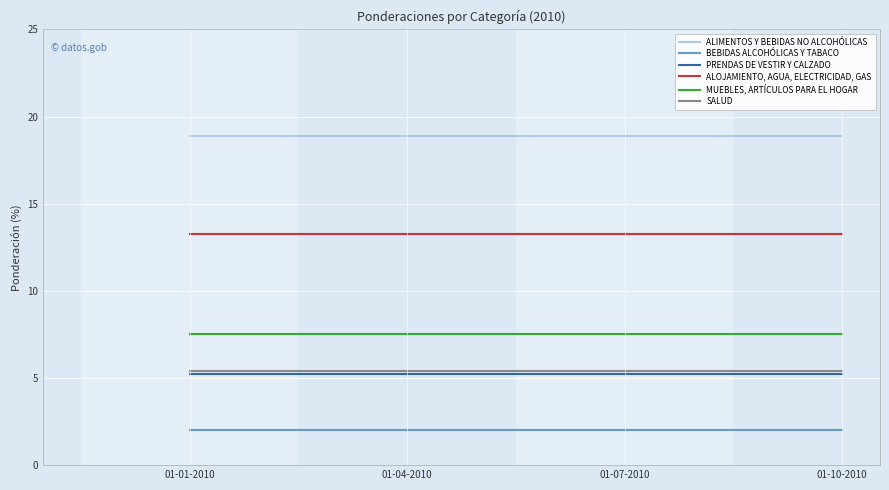

Which series has the largest total across all categories?

ALIMENTOS Y BEBIDAS NO ALCOHÓLICAS